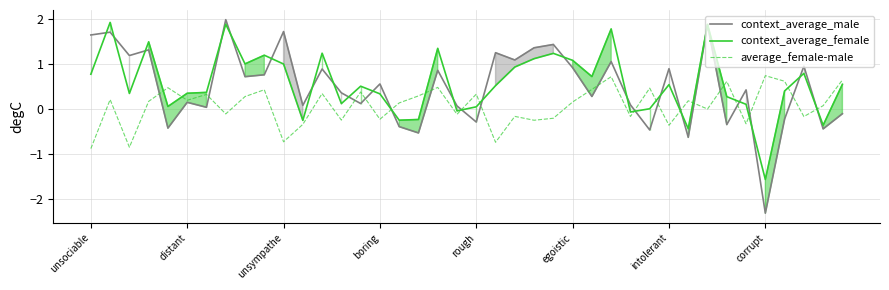

Which has a higher value, 9 or 26?

9